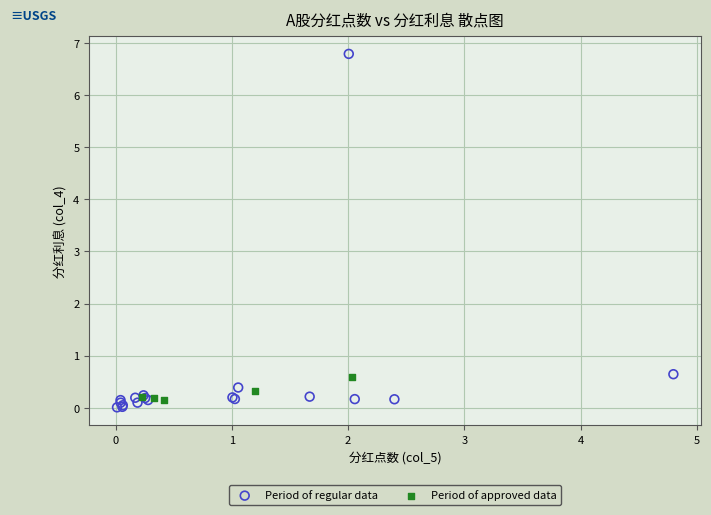

Which series contains the highest Y value?

Period of regular data